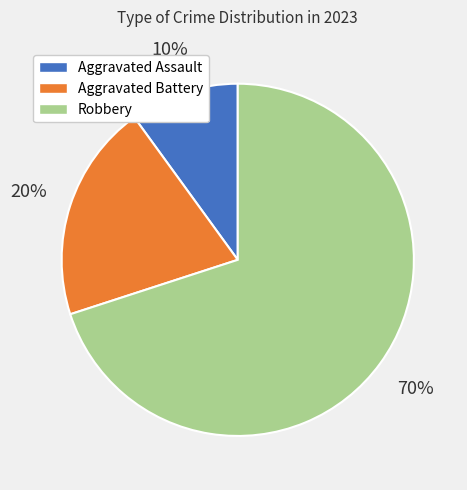

Which has a higher value, Robbery or Aggravated Assault?

Robbery